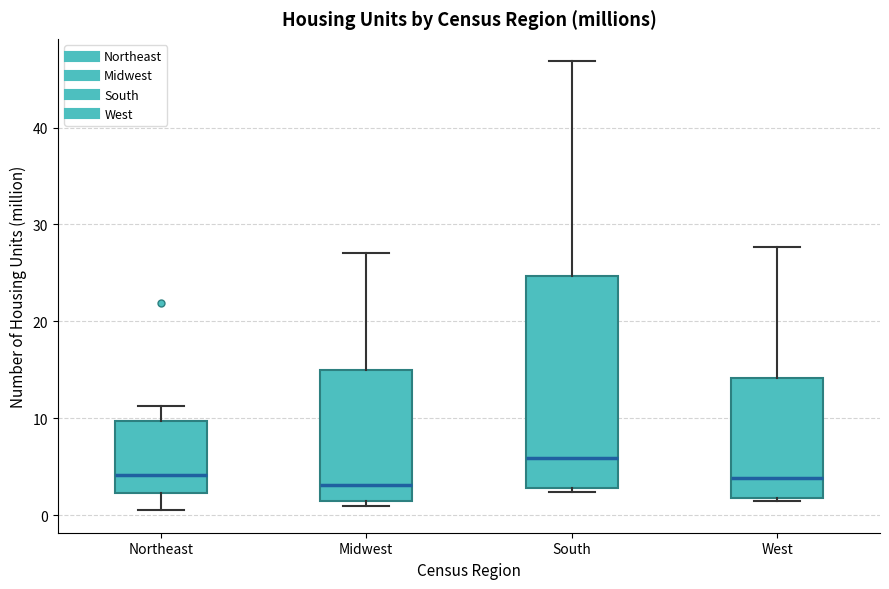

Reading left to right, transcribe this box plot: for each box, give where its median line is, the range the box spans, and where its two whiskers end, as read against the y-axis. The values are not printed on the chart, so give them approximately, as read against the axis.

Northeast: median 4, box 2 to 10, whiskers 1 to 11
Midwest: median 3, box 1 to 15, whiskers 1 (just below the box's lower edge) to 27
South: median 6, box 3 to 25, whiskers 2 to 47
West: median 4, box 2 to 14, whiskers 1 to 28